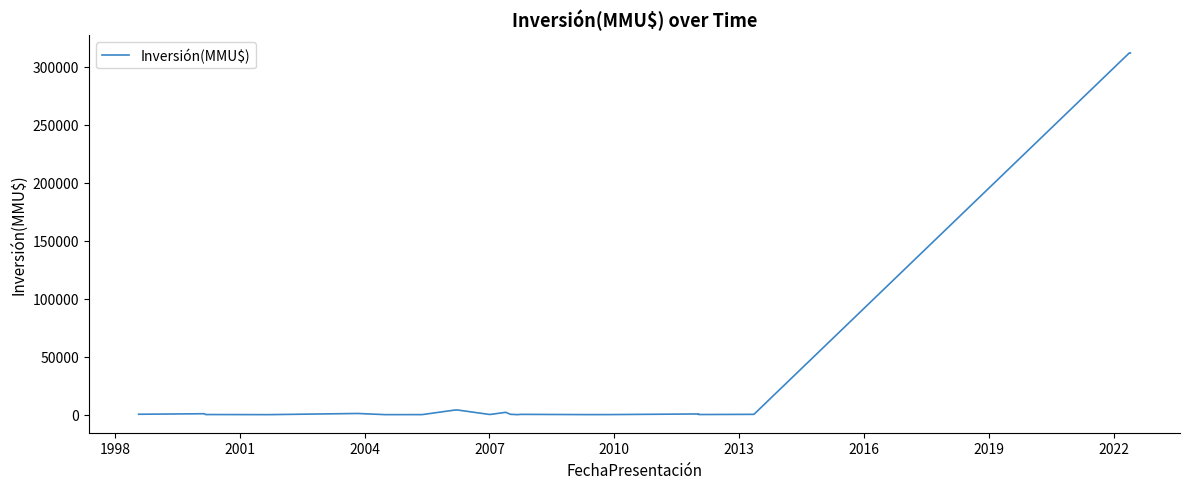

How many data points are less than 250?

11